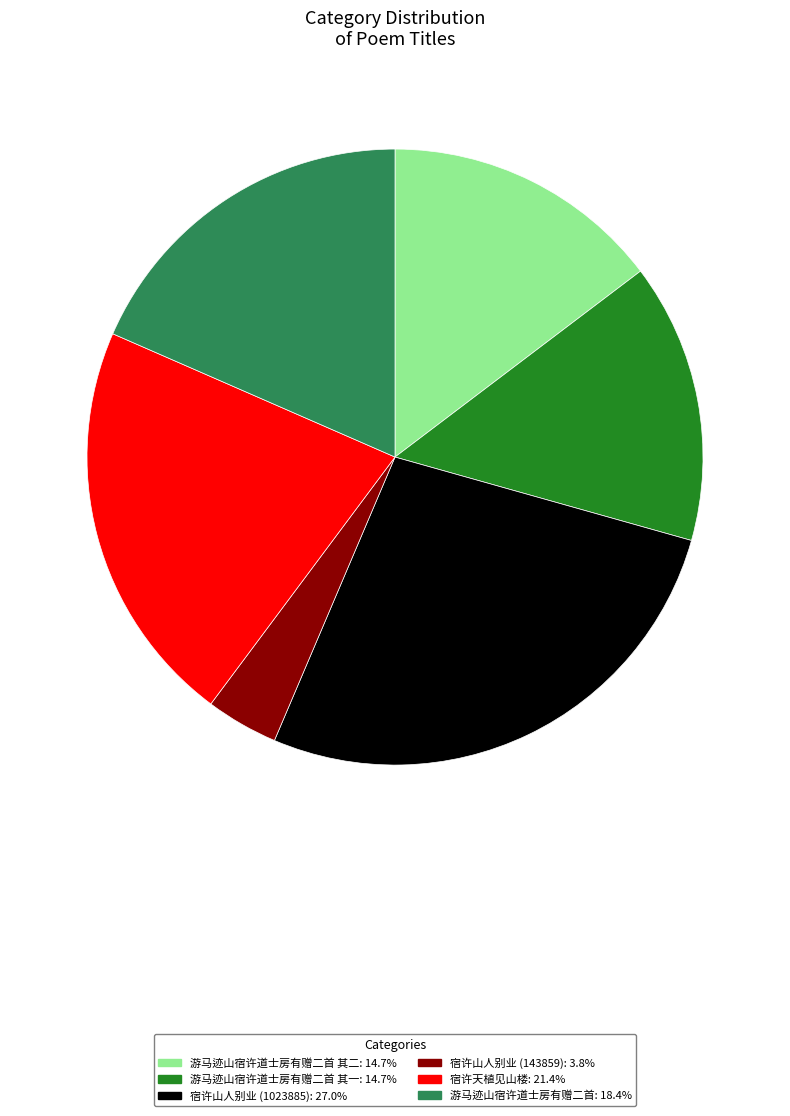

Do 宿许天植见山楼: 21.4% and 游马迹山宿许道士房有赠二首: 18.4% together represent more than half of the pie?

No